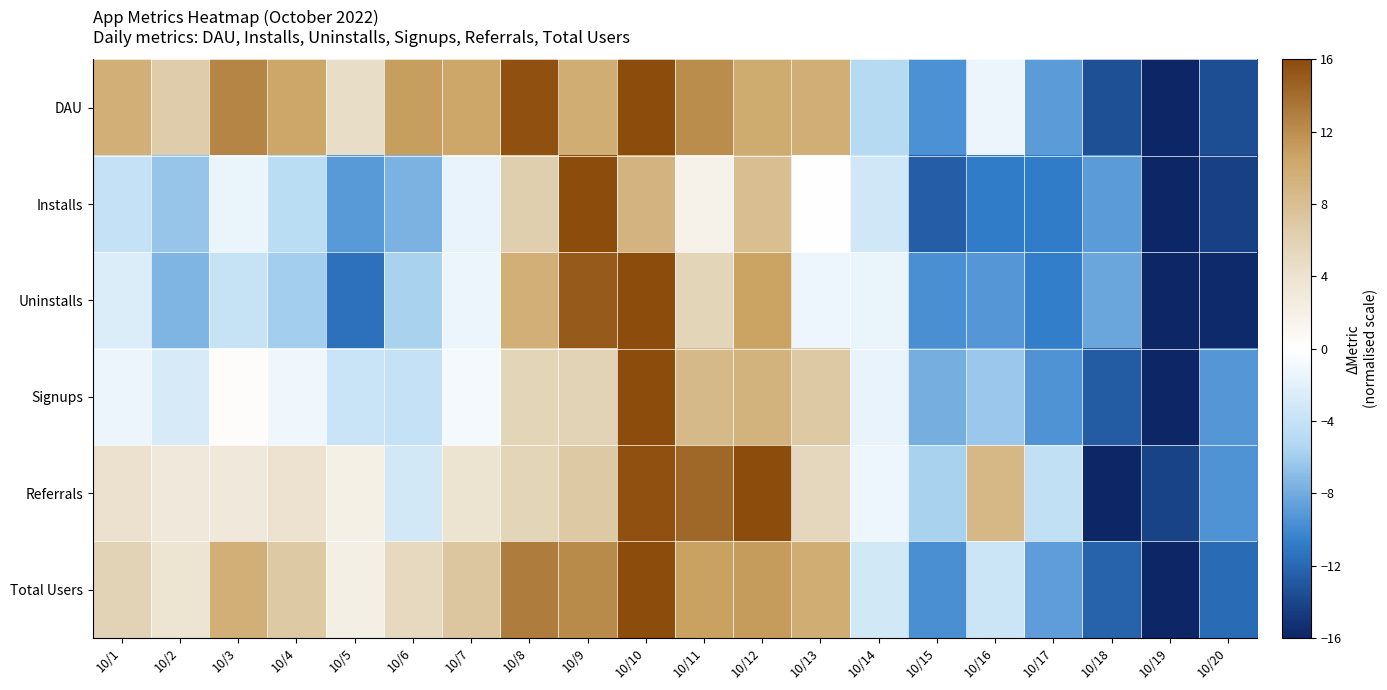

Which series has the largest total across all categories?

DAU